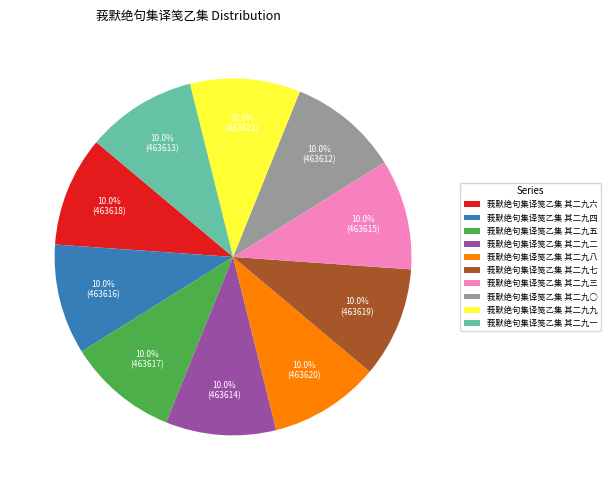

To the nearest percent, what is the average slice percentage?

10%